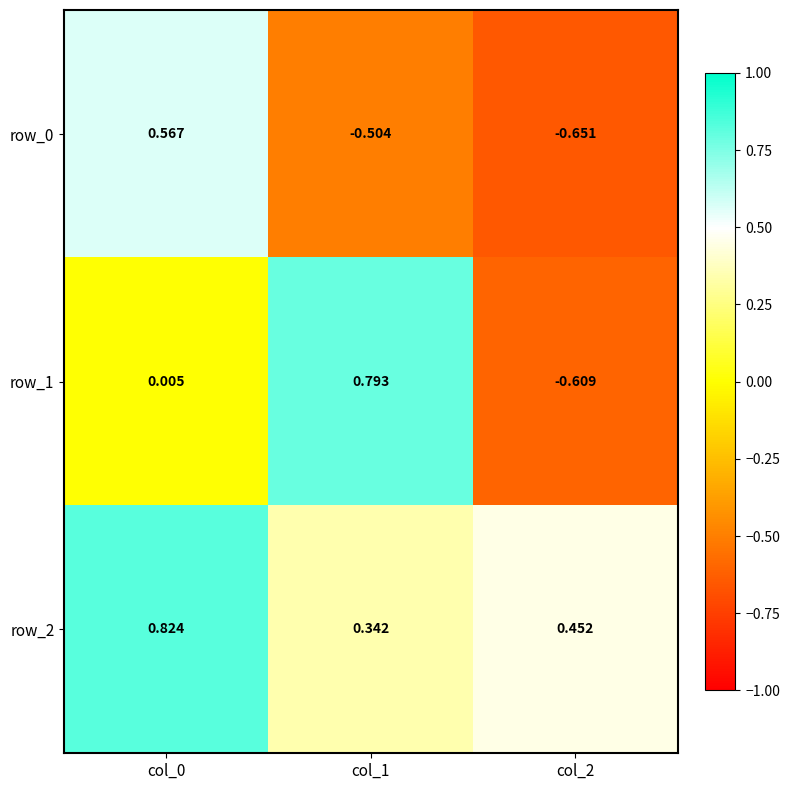

Which category has the lowest value in the row_1 series?

col_2